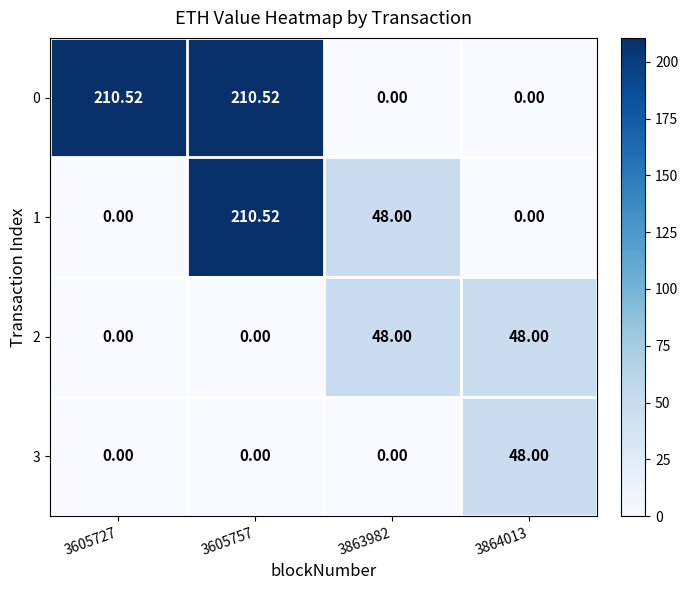

How many series are shown in this chart?

4